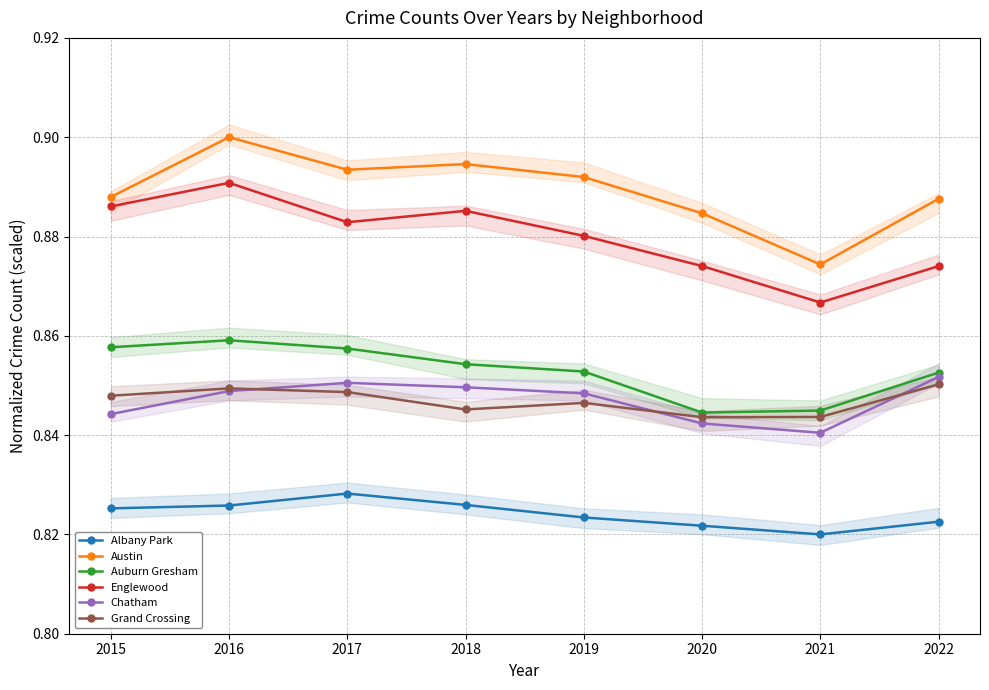

The value of Chatham at 2020 is 0.8. True or false?

True